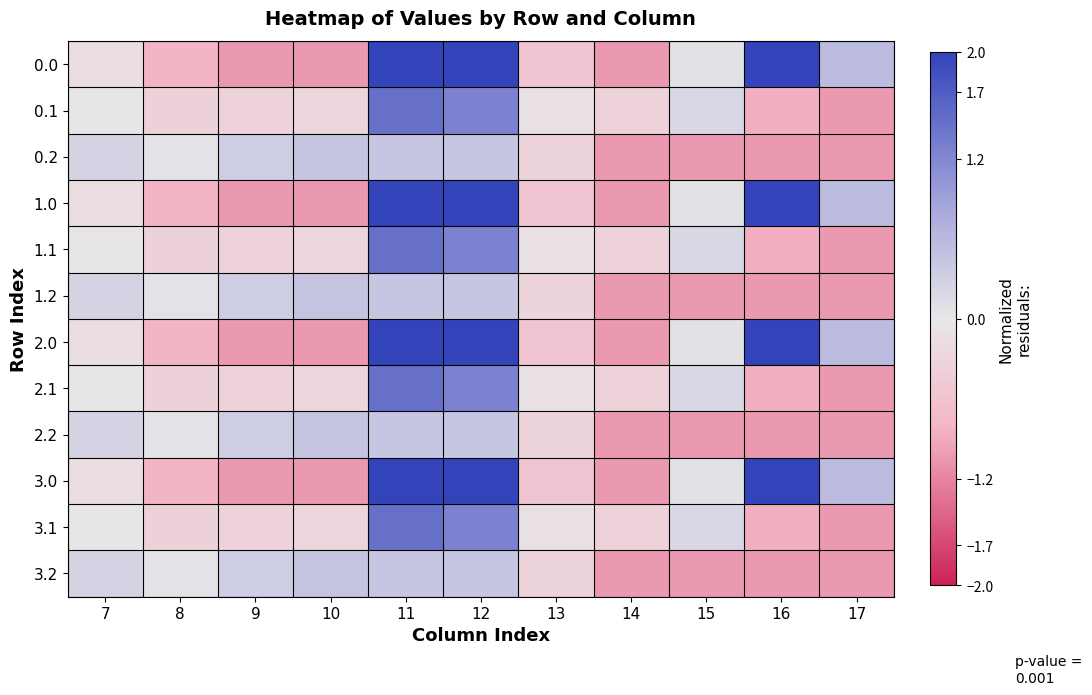

What is the maximum value shown in the chart?

2.5